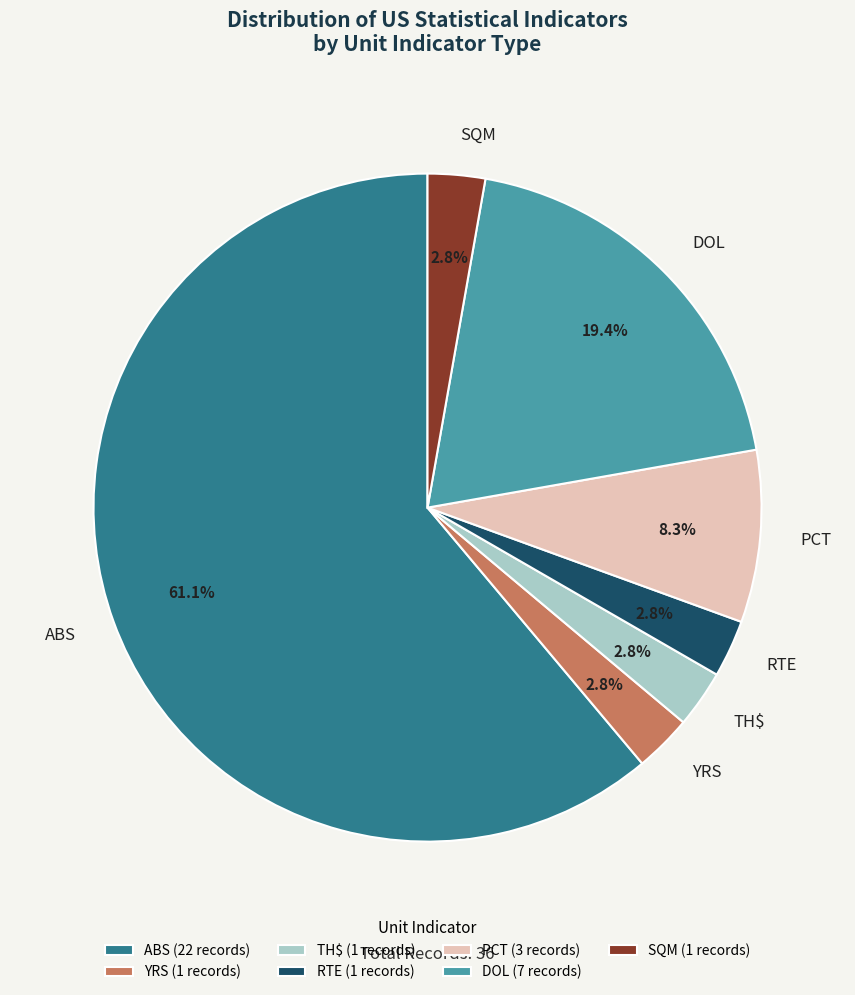

Is the sum of ABS and SQM greater than half?

Yes